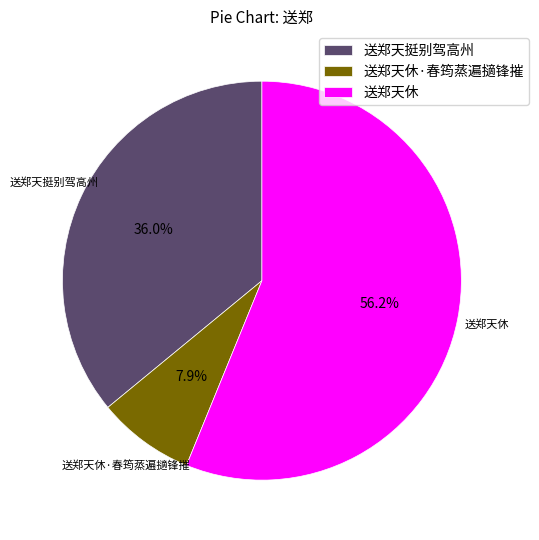

What is the total percentage of 送郑天休 and 送郑天挺别驾高州?

92.1%